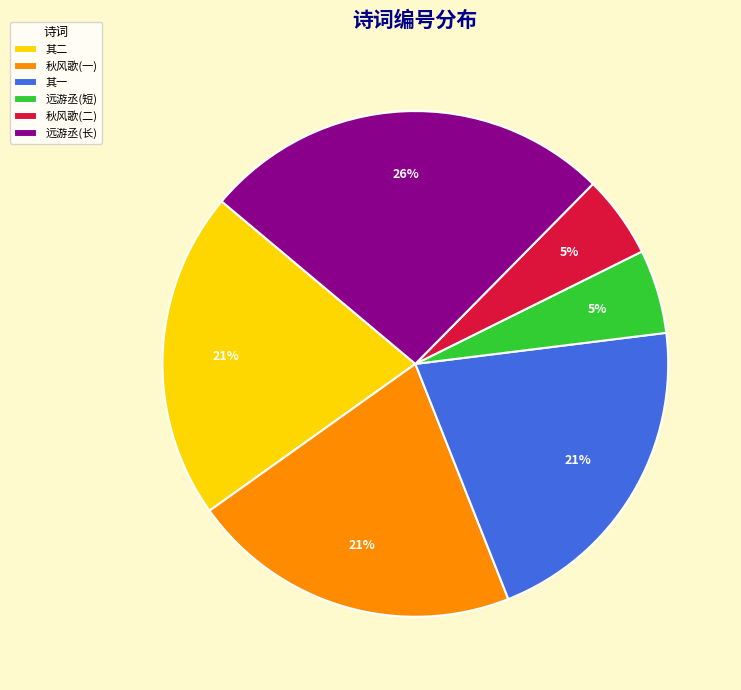

Between 其一 and 秋风歌(二), which is larger?

其一